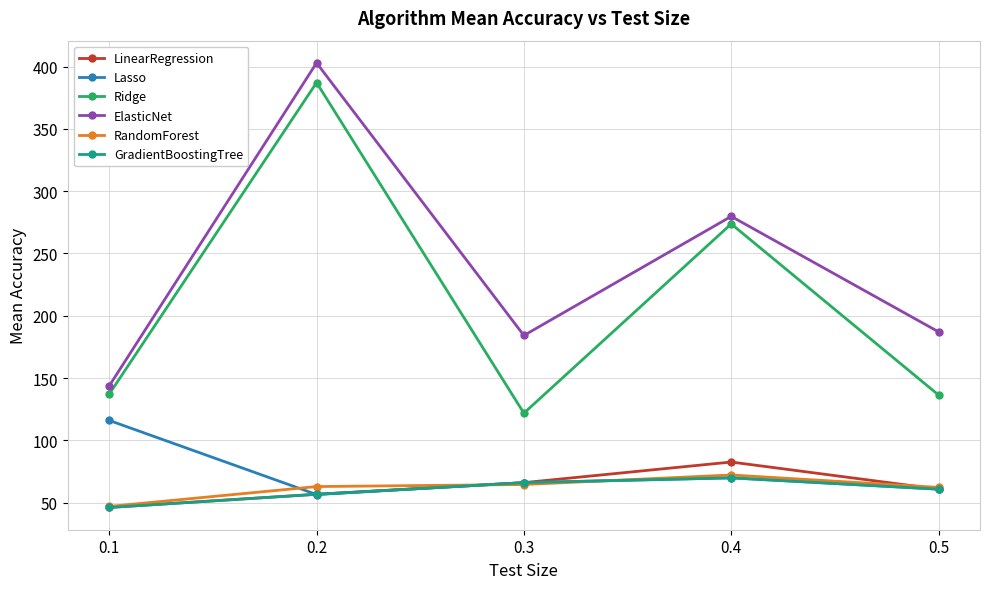

At which category does ElasticNet reach its first local valley?

0.3